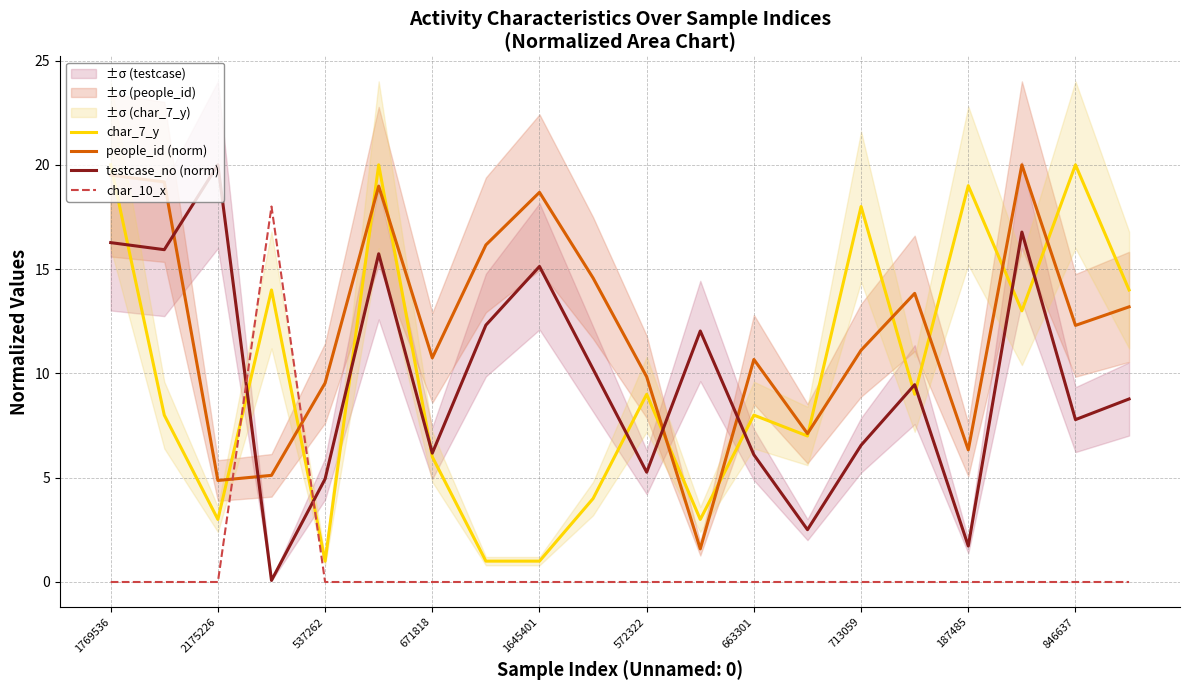

Reading left to right, transcribe all the data shown in this chart.

char_7_y: 20.0	8.0	3.0	14.0	1.0	20.0	6.0	1.0	1.0	4.0	9.0	3.0	8.0	7.0	18.0	9.0	19.0	13.0	20.0	14.0
people_id (norm): 19.5	19.2	4.9	5.1	9.5	19.0	10.7	16.2	18.7	14.6	9.8	1.6	10.7	7.1	11.1	13.8	6.3	20.0	12.3	13.2
testcase_no (norm): 16.3	15.9	20.0	0.1	4.9	15.7	6.2	12.3	15.1	10.2	5.3	12.0	6.1	2.5	6.6	9.5	1.7	16.8	7.8	8.8
char_10_x: 0.0	0.0	0.0	18.0	0.0	0.0	0.0	0.0	0.0	0.0	0.0	0.0	0.0	0.0	0.0	0.0	0.0	0.0	0.0	0.0